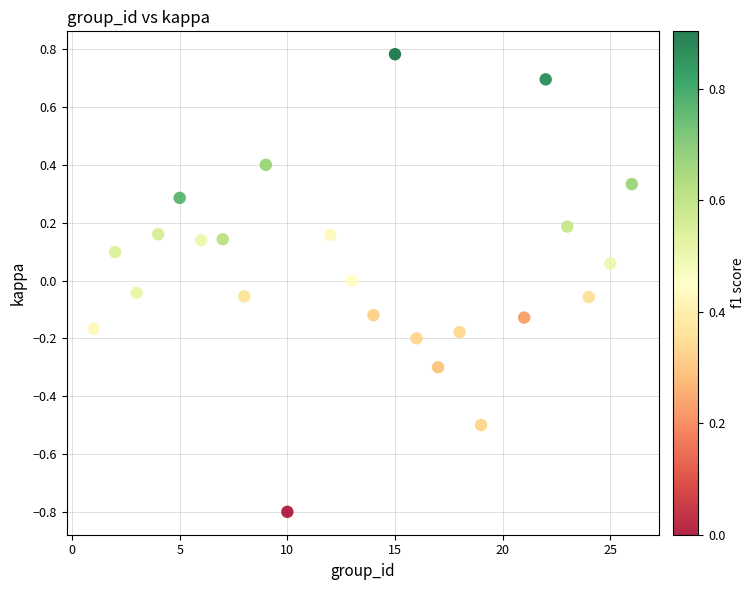

What is the range of Y values (max minus min)?

1.6